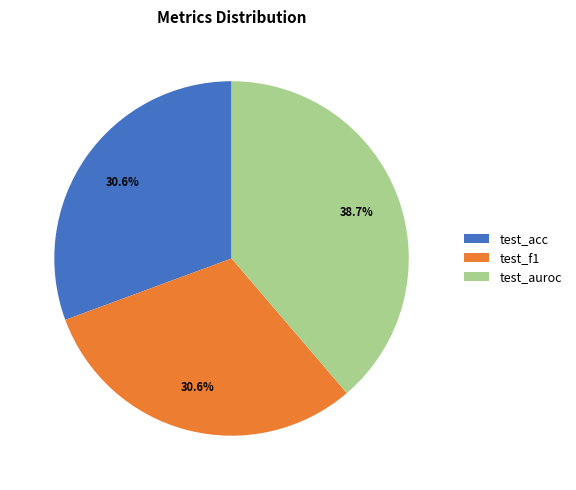

True or false: test_f1 accounts for 22% of the total.

False